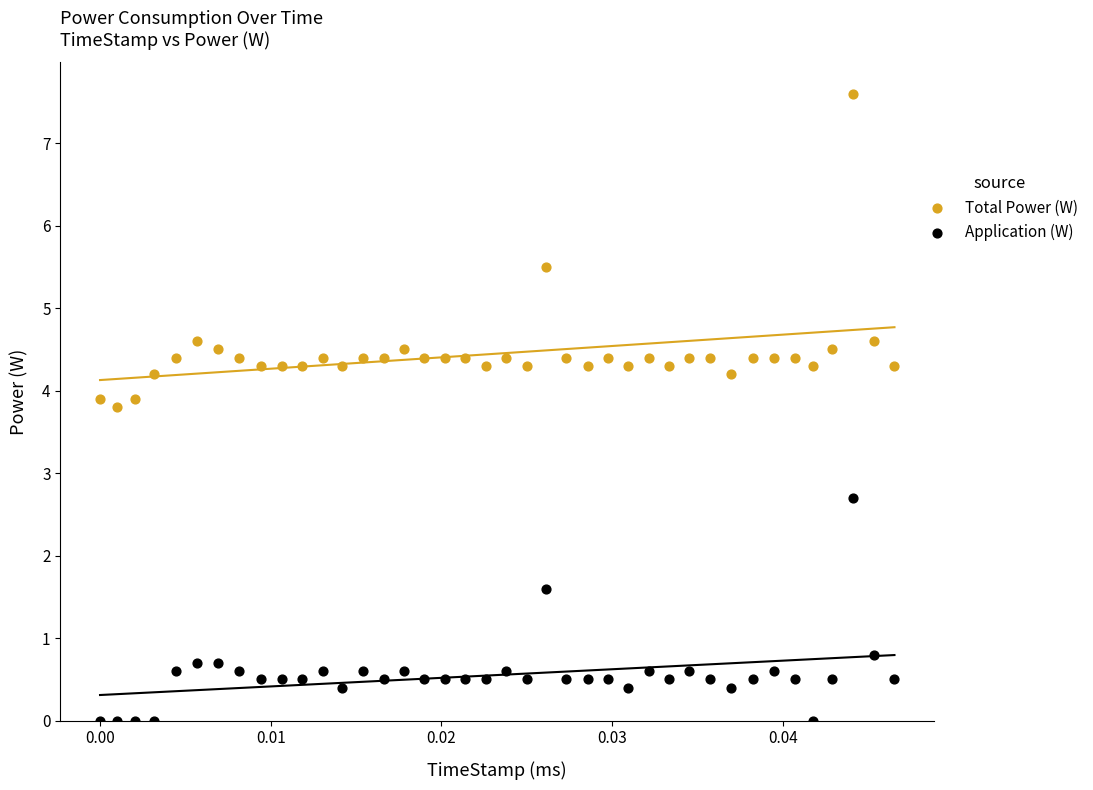

Which series has the largest Y range (max minus min)?

Total Power (W)